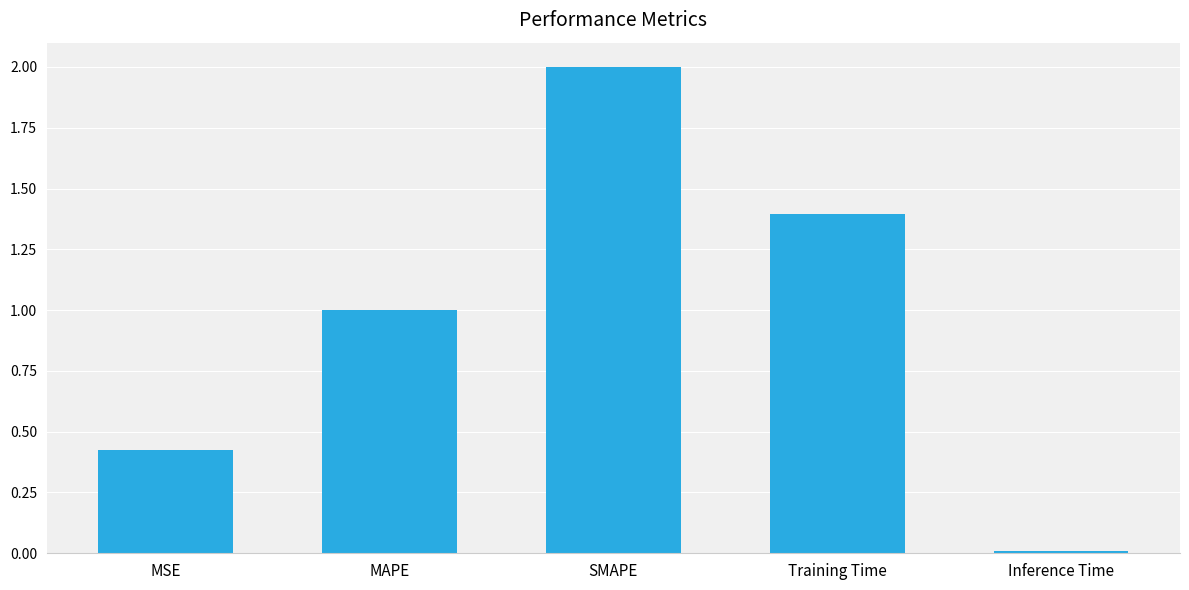

What is the difference between the second highest and second lowest values?

1.0